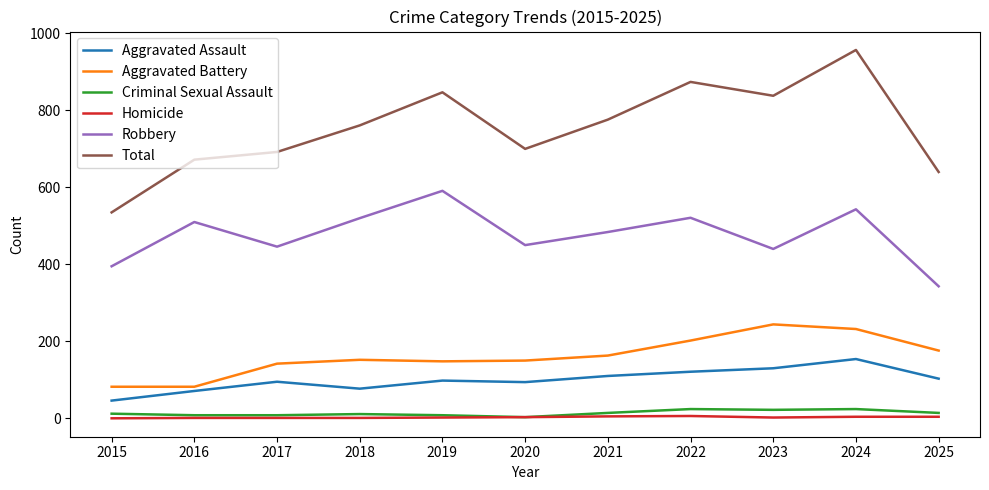

At which category is the sum across all series the highest?

2024